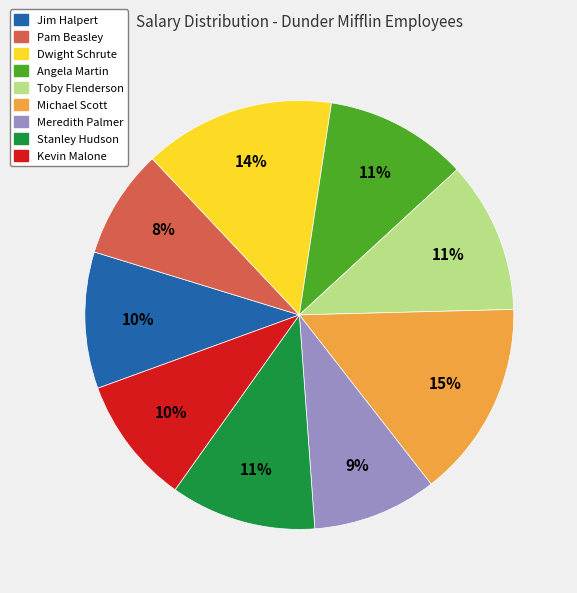

The Toby Flenderson slice represents 23% of the pie. True or false?

False